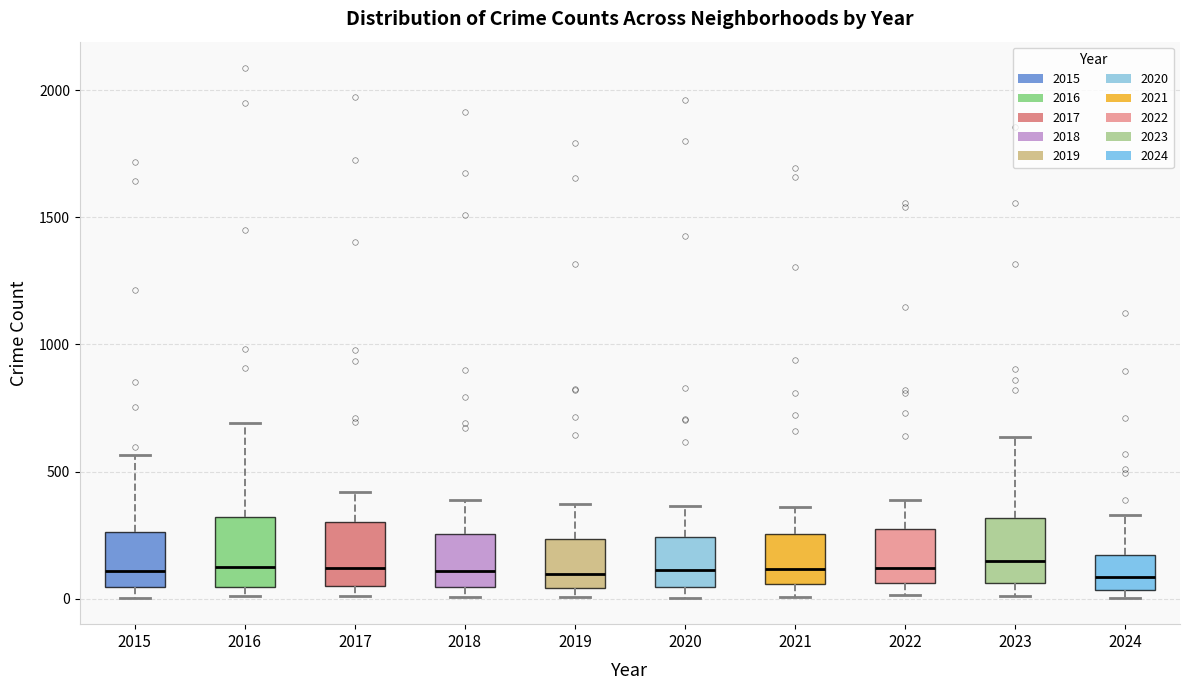

Reading left to right, transcribe this box plot: for each box, give where its median line is, the range the box spans, and where its two whiskers end, as read against the y-axis. The values are not printed on the chart, so give them approximately, as read against the axis.

2015: median 100, box 50 to 250, whiskers 0 to 550
2016: median 150, box 50 to 300, whiskers 0 to 700
2017: median 100, box 50 to 300, whiskers 0 to 400
2018: median 100, box 50 to 250, whiskers 0 to 400
2019: median 100, box 50 to 250, whiskers 0 to 400
2020: median 100, box 50 to 250, whiskers 0 to 350
2021: median 100, box 50 to 250, whiskers 0 to 350
2022: median 100, box 50 to 250, whiskers 0 to 400
2023: median 150, box 50 to 300, whiskers 0 to 650
2024: median 100, box 50 to 150, whiskers 0 to 350